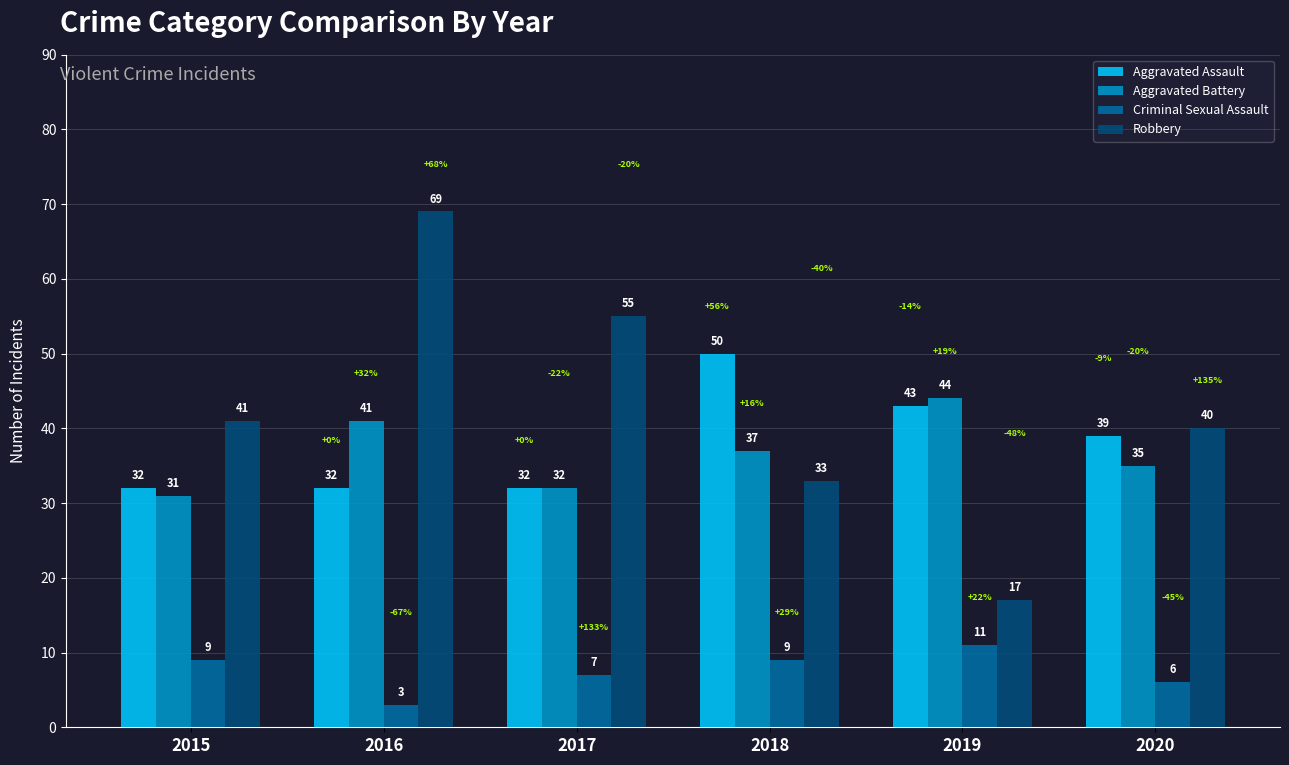

What is the smallest value displayed?

3